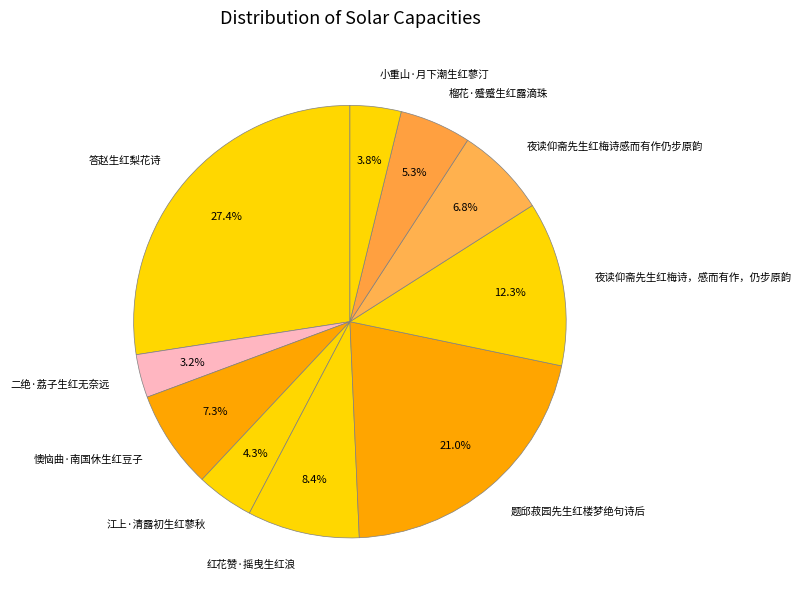

Is it true that 小重山·月下潮生红蓼汀 is 4% of the pie?

True